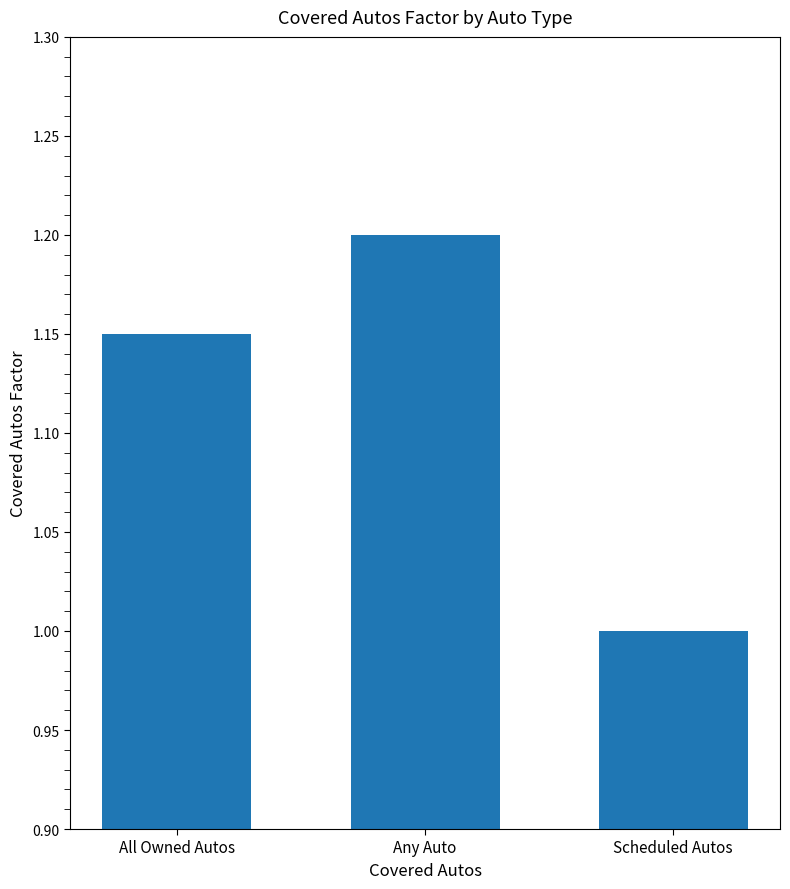

The value at Any Auto is 0.4. True or false?

False